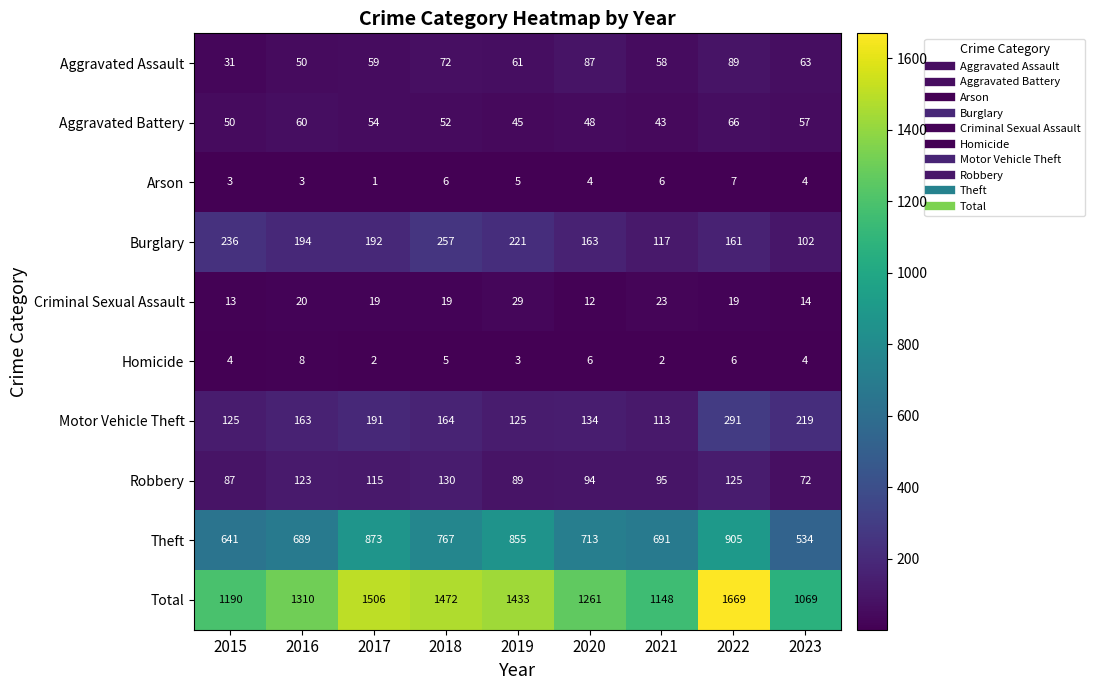

List the series in order of their peak value, lowest first.

Arson, Homicide, Criminal Sexual Assault, Aggravated Battery, Aggravated Assault, Robbery, Burglary, Motor Vehicle Theft, Theft, Total